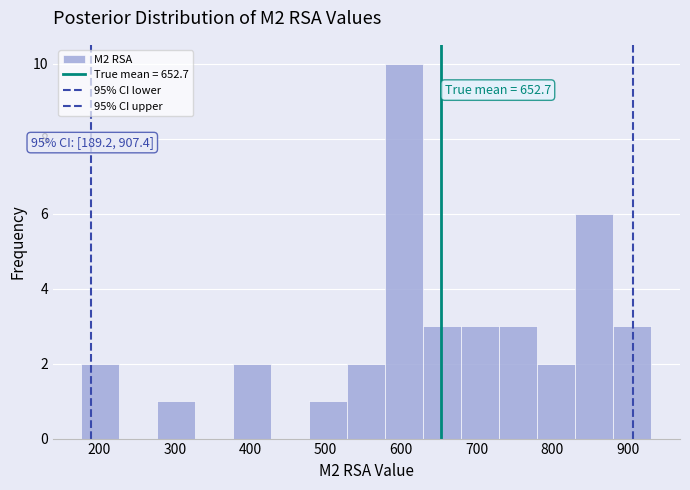

Over which range of the x-axis is the bar tallest?

580 to 630